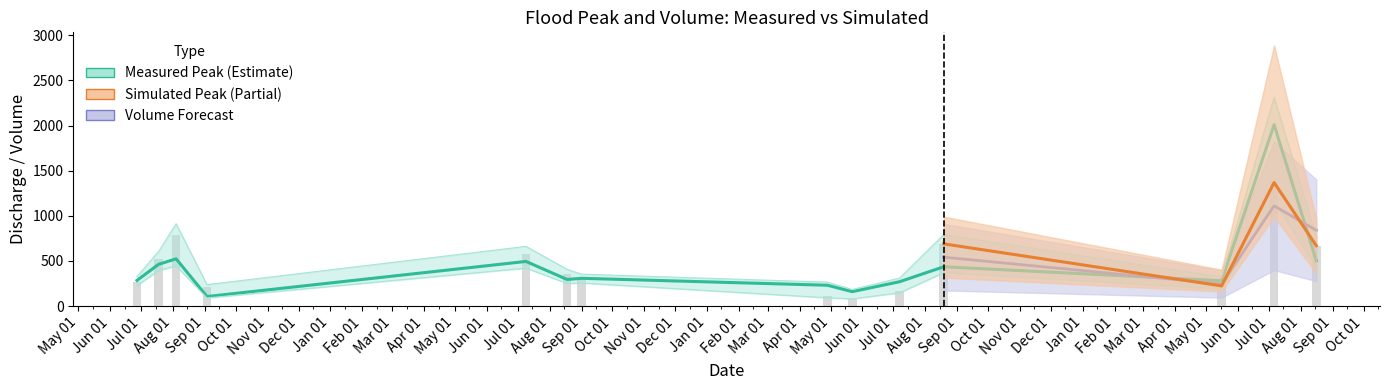

Reading left to right, list all the values displayed in this chart.

measured_peak: 284.0	462.0	523.0	105.0	494.0	294.0	307.0	230.0	159.0	269.0	435.0	280.0	2010.0	502.0
simulated_peak: 267.7	526.2	792.6	206.0	574.9	353.1	299.7	106.9	93.1	171.7	688.8	222.9	1368.6	668.9